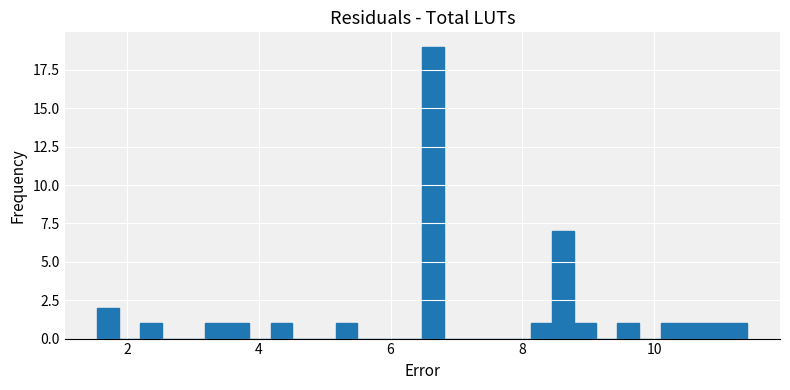

Read against the x-axis, roughly where is the centre of the tallest bar?

6.6